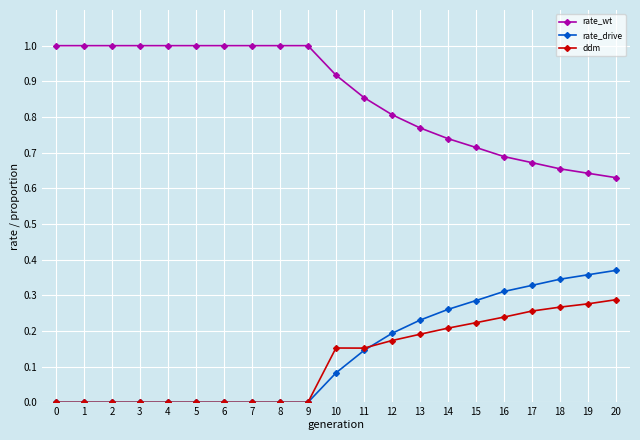

True or false: rate_drive and rate_wt cross at least once.

False